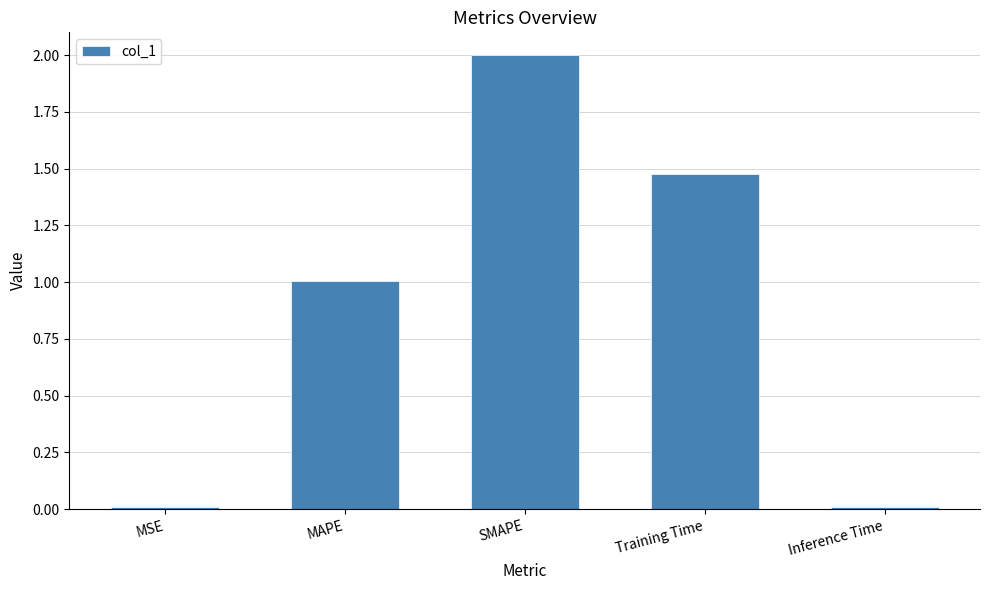

What is the label of the 3rd bar from the left?

SMAPE